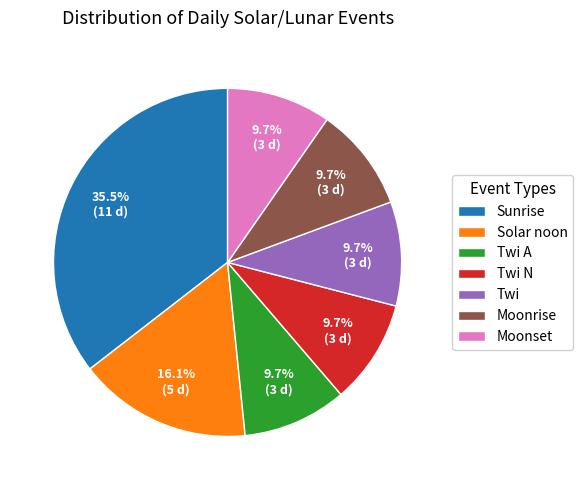

To the nearest percent, what is the combined percentage of Sunrise and Twi N?

45%